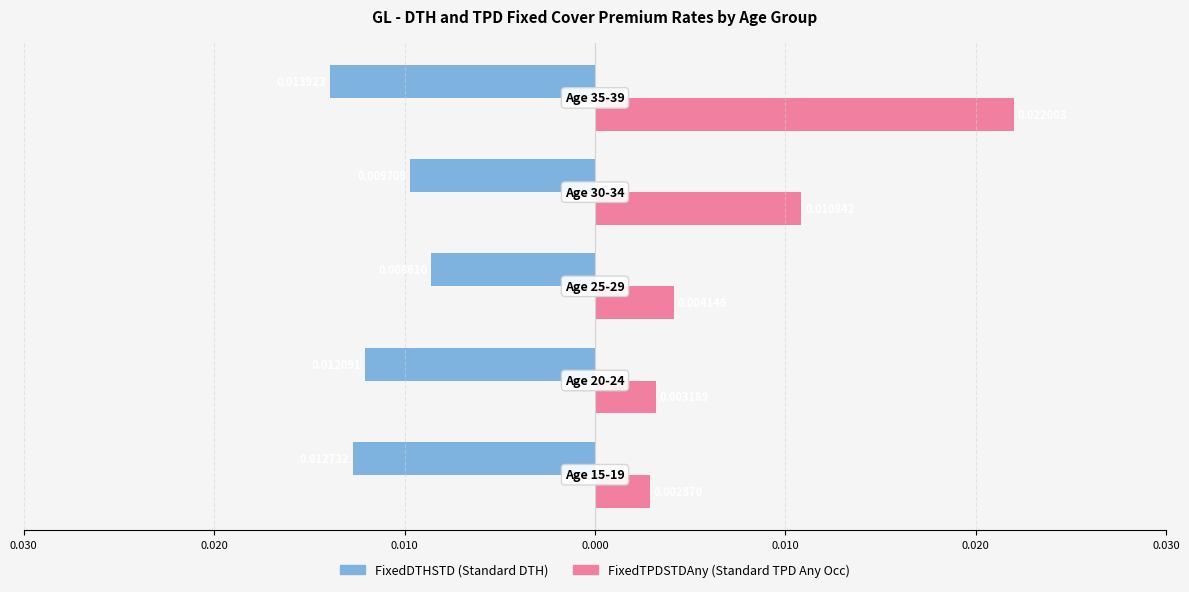

The FixedTPDSTDAny series shows 0.0 at 0.020. True or false?

False